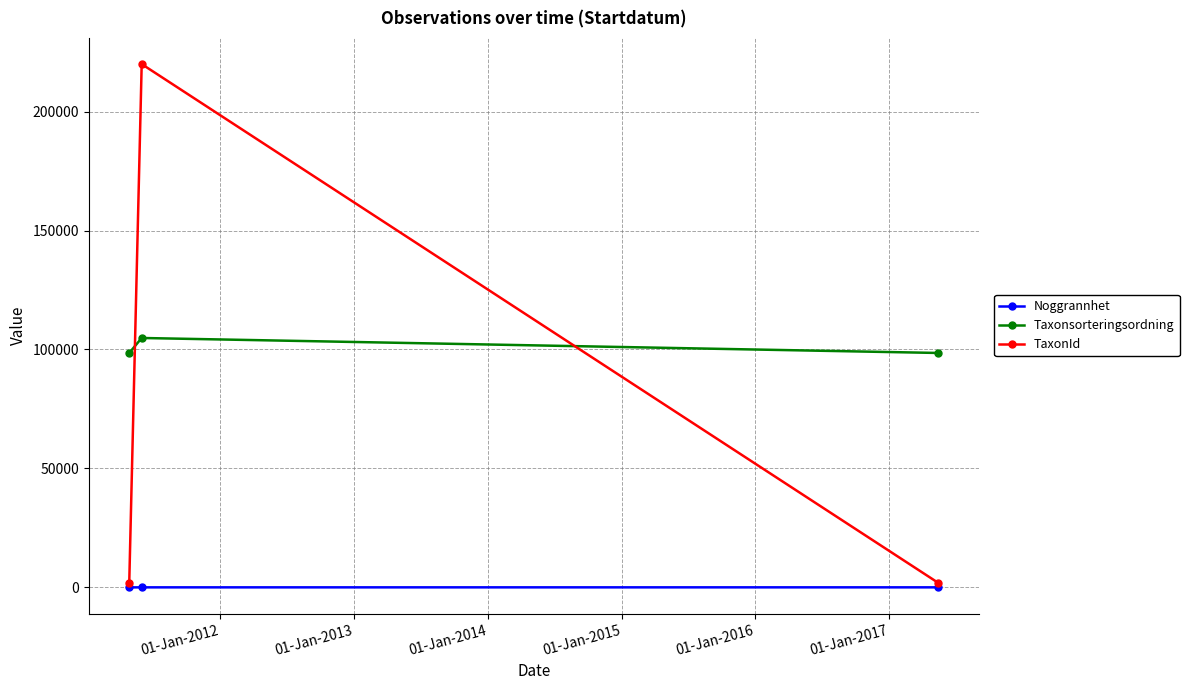

Which series has the widest spread of values?

TaxonId